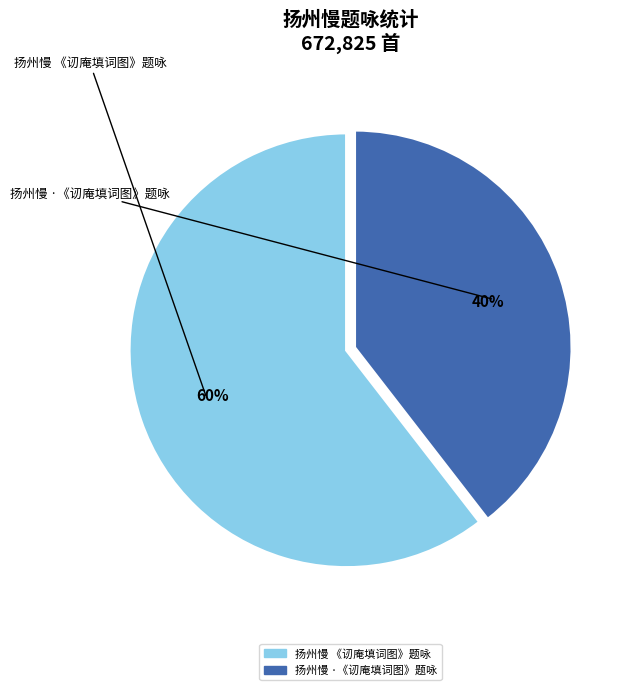

To the nearest percent, what portion does 扬州慢 ·《讱庵填词图》题咏 represent?

40%